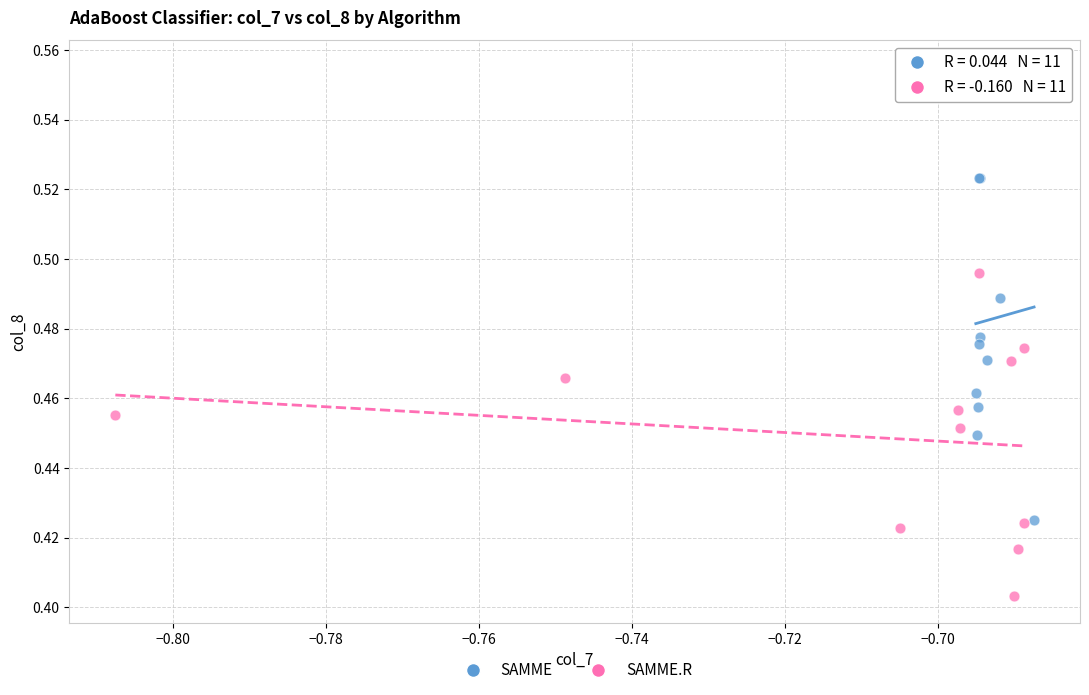

Which series contains the lowest Y value?

SAMME.R